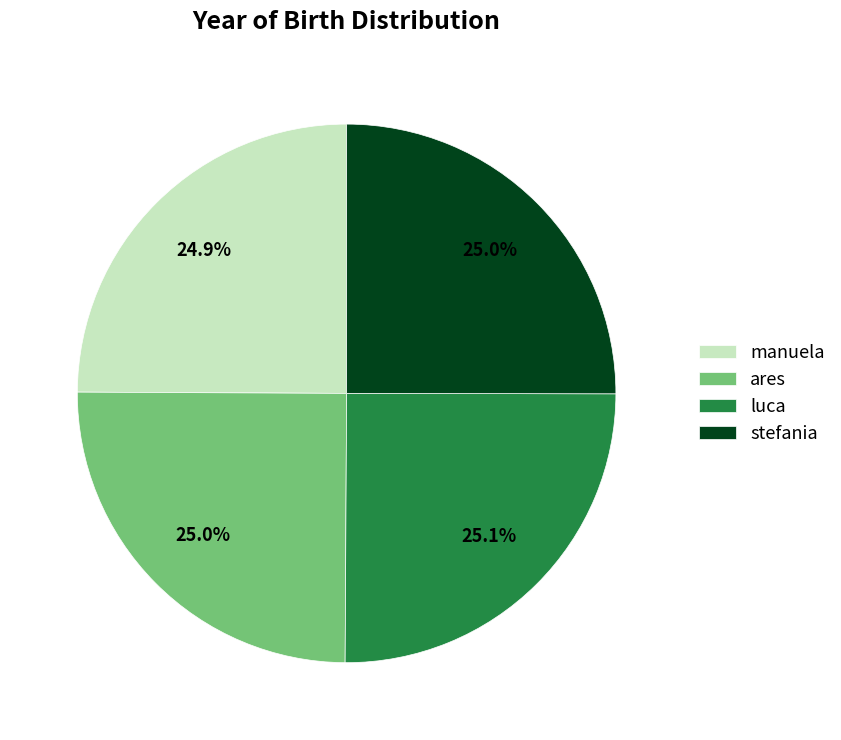

How many slices are in this pie chart?

4